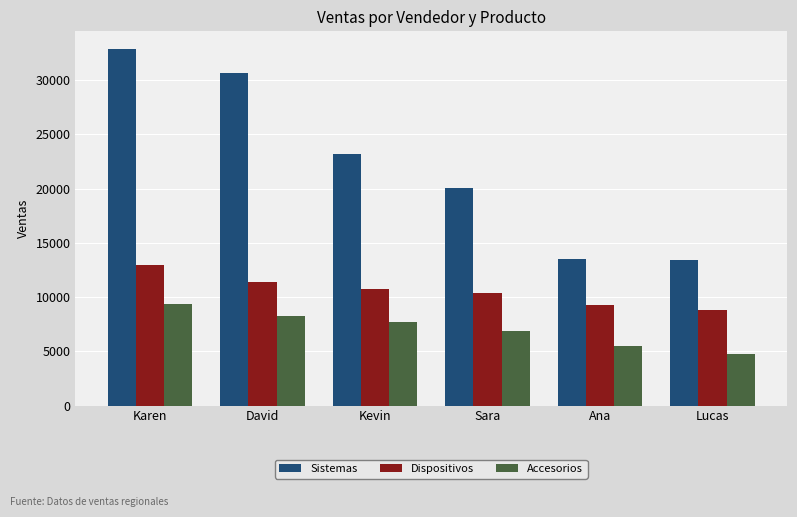

Reading right to left, what are all the values shown in this chart?

Sistemas: Lucas=13374	Ana=13531	Sara=20098	Kevin=23151	David=30633	Karen=32855
Dispositivos: Lucas=8780	Ana=9312	Sara=10348	Kevin=10711	David=11420	Karen=12948
Accesorios: Lucas=4744	Ana=5442	Sara=6909	Kevin=7667	David=8287	Karen=9323